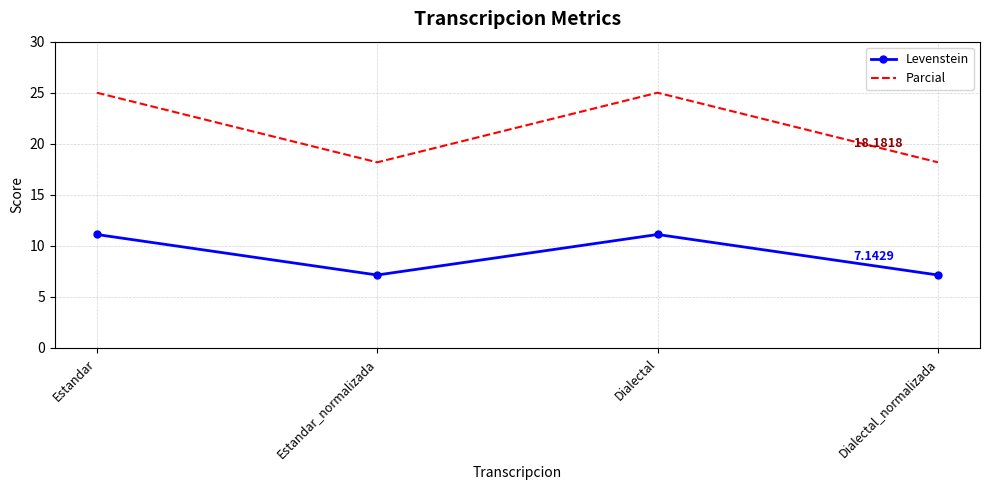

Rank the series by their maximum value, from highest to lowest.

Parcial, Levenstein